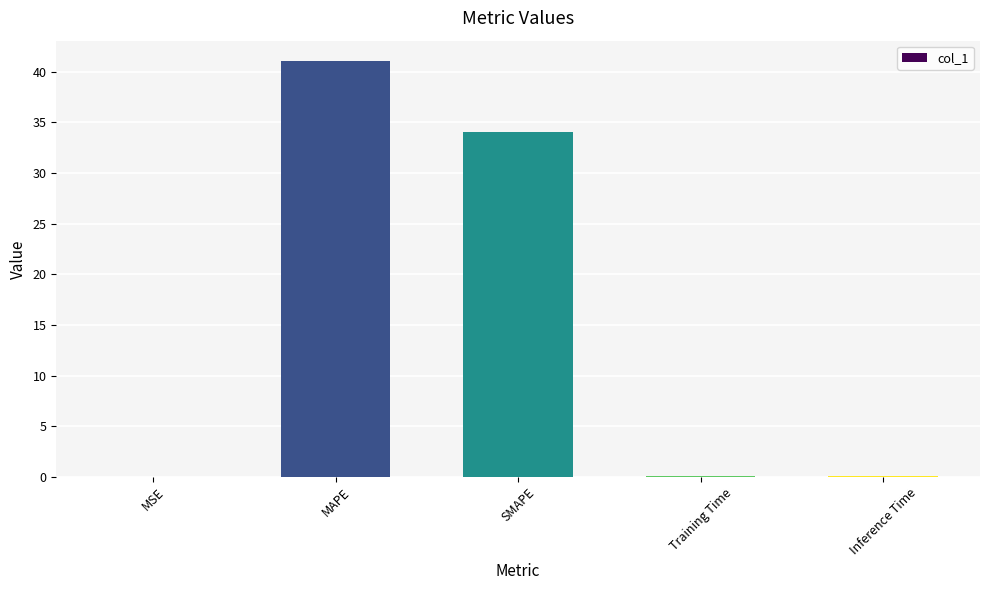

Between SMAPE and Training Time, which is larger?

SMAPE